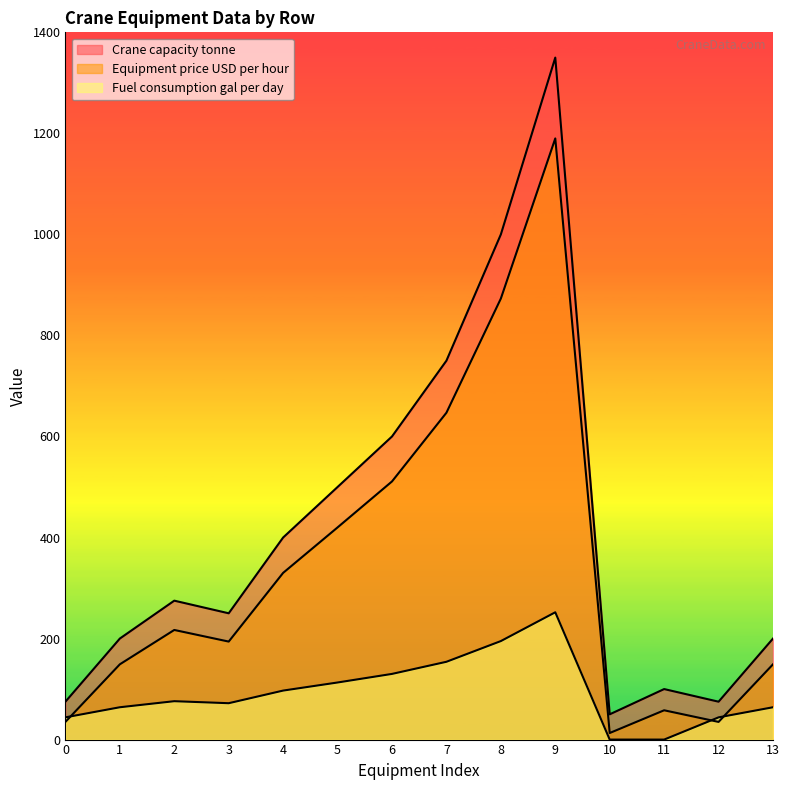

Reading left to right, list all the values displayed in this chart.

Crane capacity tonne: 0=75	1=200	2=275	3=250	4=400	5=500	6=600	7=750	8=1000	9=1350	10=50	11=100	12=75	13=200
Equipment price USD per hour: 0=35	1=149	2=217	3=194	4=330	5=420	6=511	7=647	8=873	9=1190	10=13	11=58	12=35	13=149
Fuel consumption gal per day: 0=44	1=64	2=76	3=72	4=97	5=113	6=130	7=154	8=195	9=252	10=0	11=0	12=44	13=64